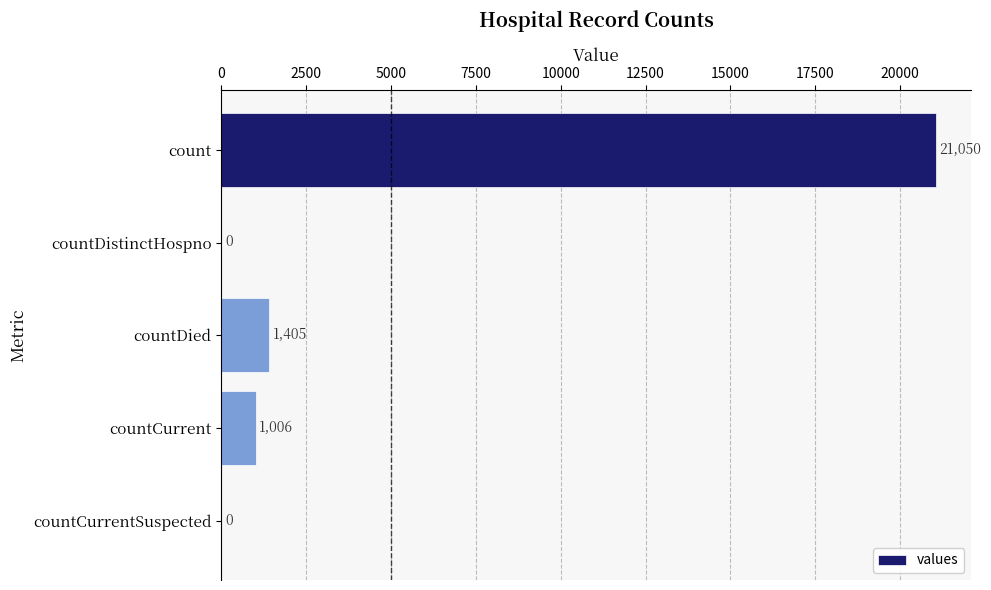

True or false: the data shows 10762 at count.

False